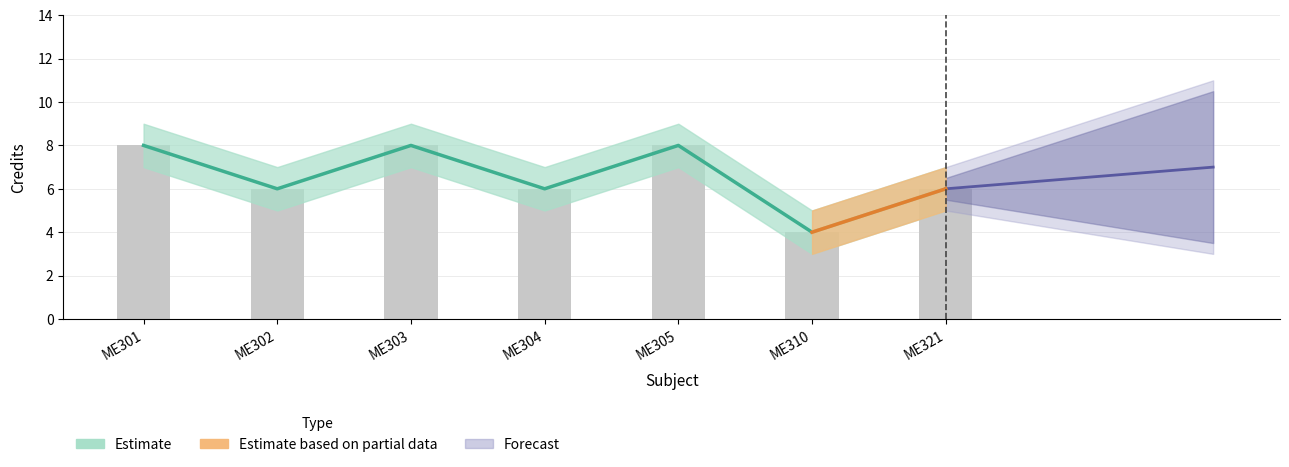

Where does the Credit_upper series first go above 6?

ME301